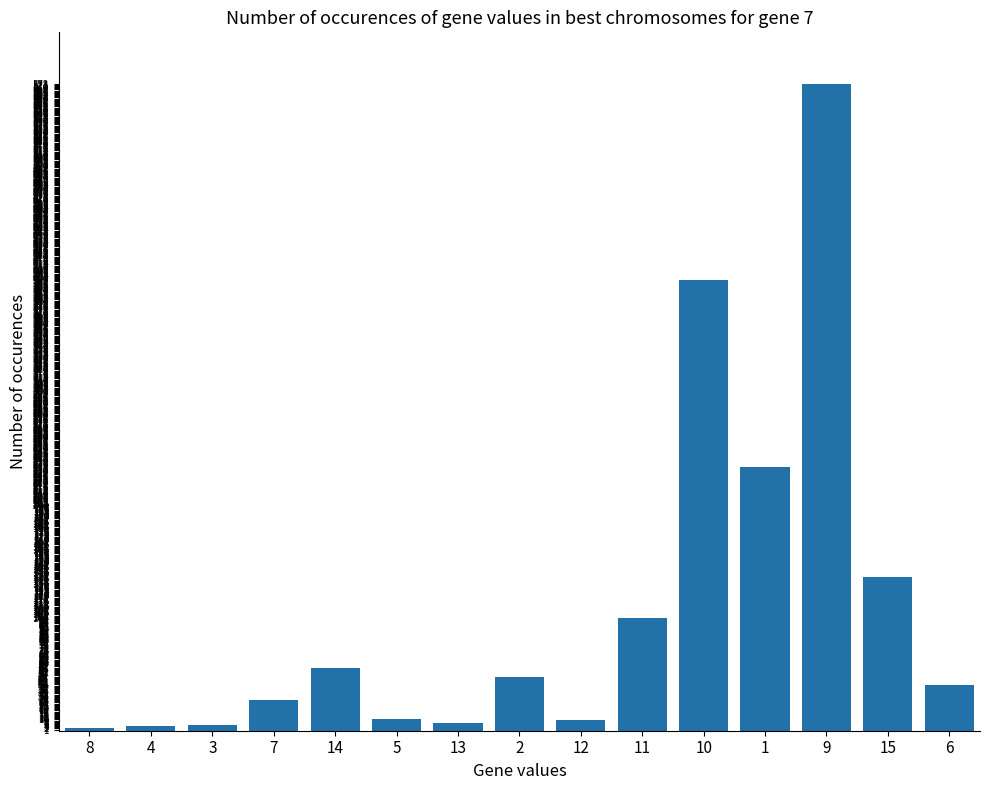

What is the average value?

110.1